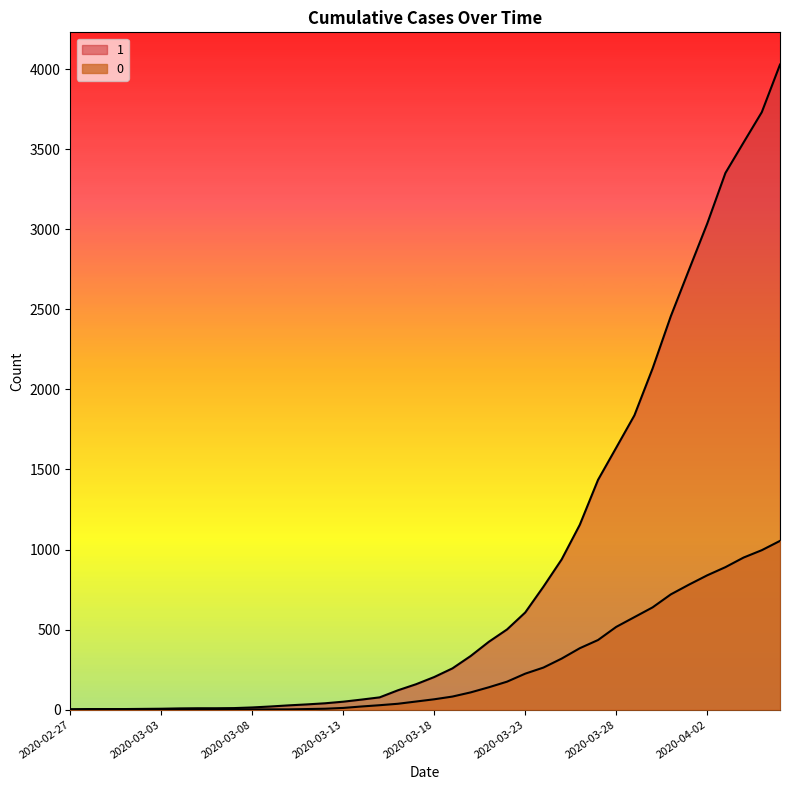

At which label is 0 closest to 527?

2020-03-28